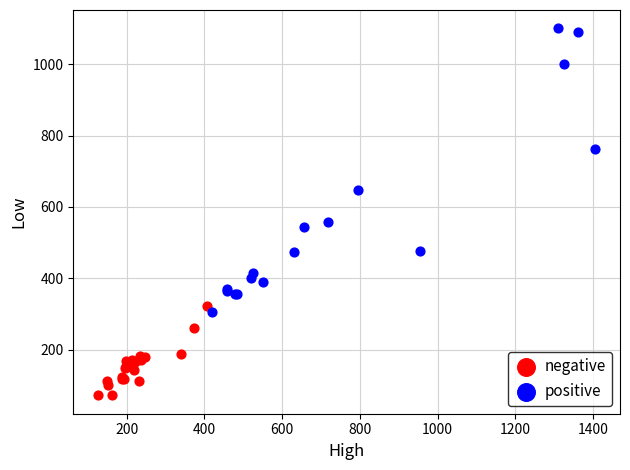

Which series contains the lowest Y value?

negative